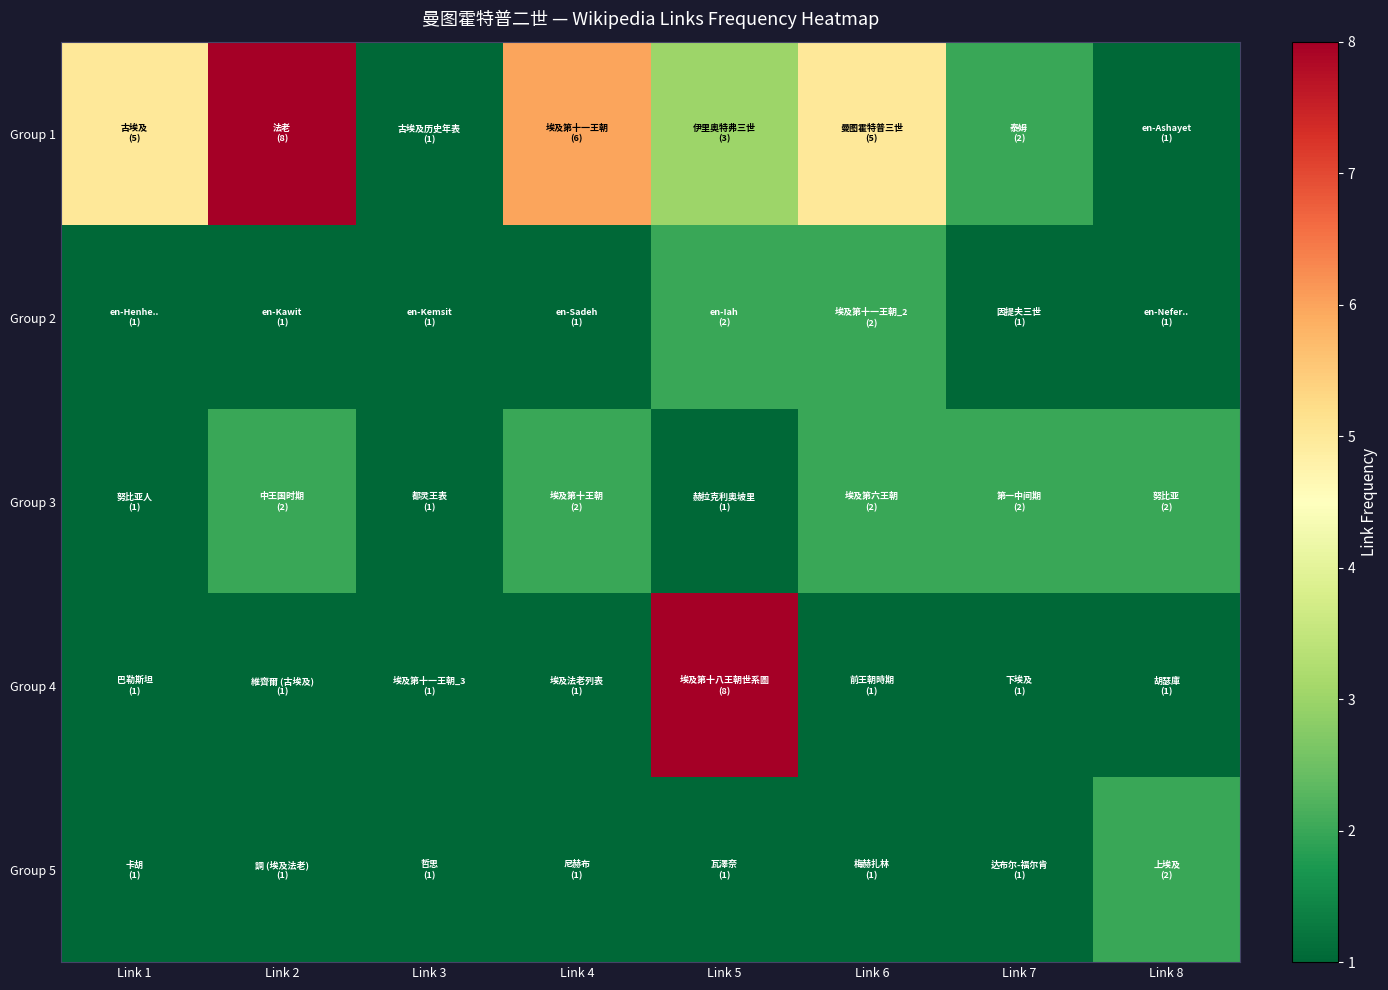

How many data points does each series have?

8